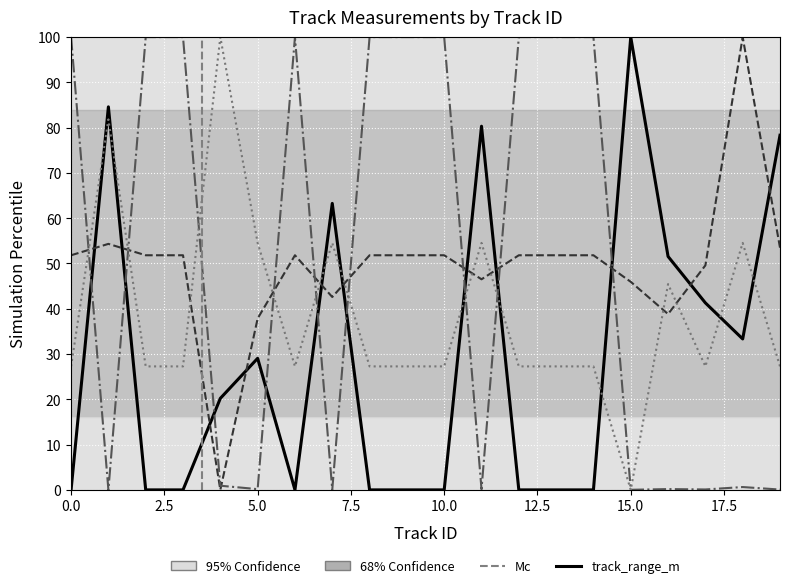

Which has a higher value, 2 or 18?

18